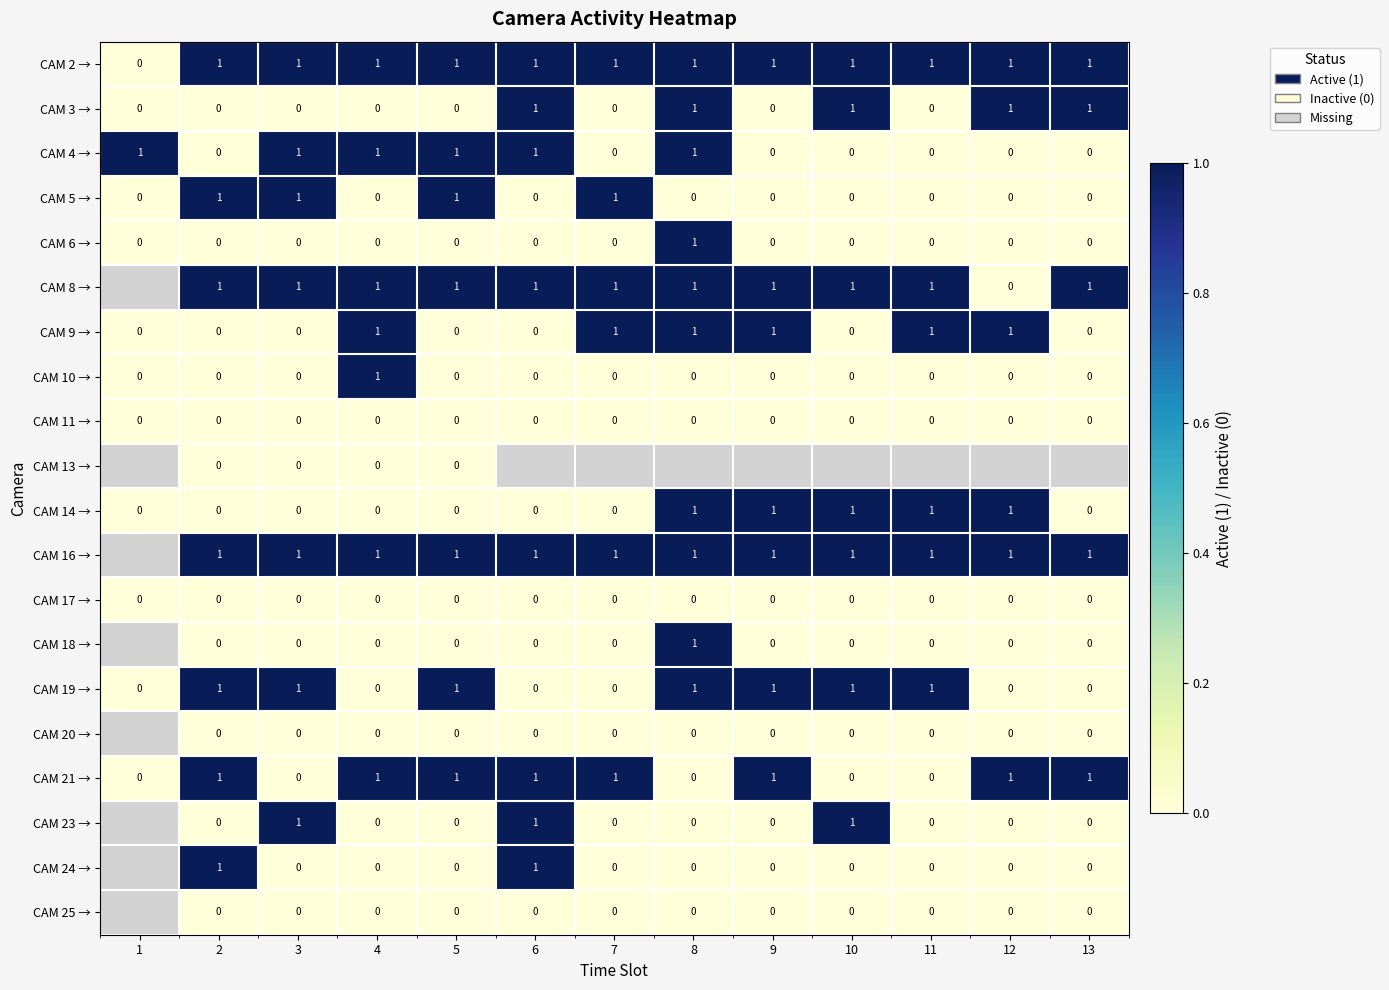

How many values in CAM 14 → are above zero?

5